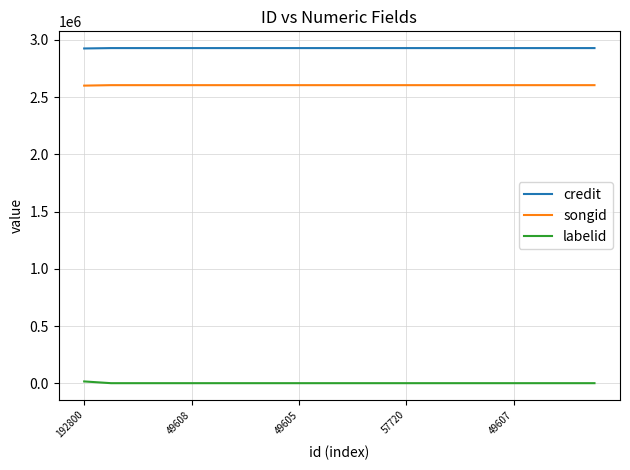

What is the lowest value of the credit series?

2925373